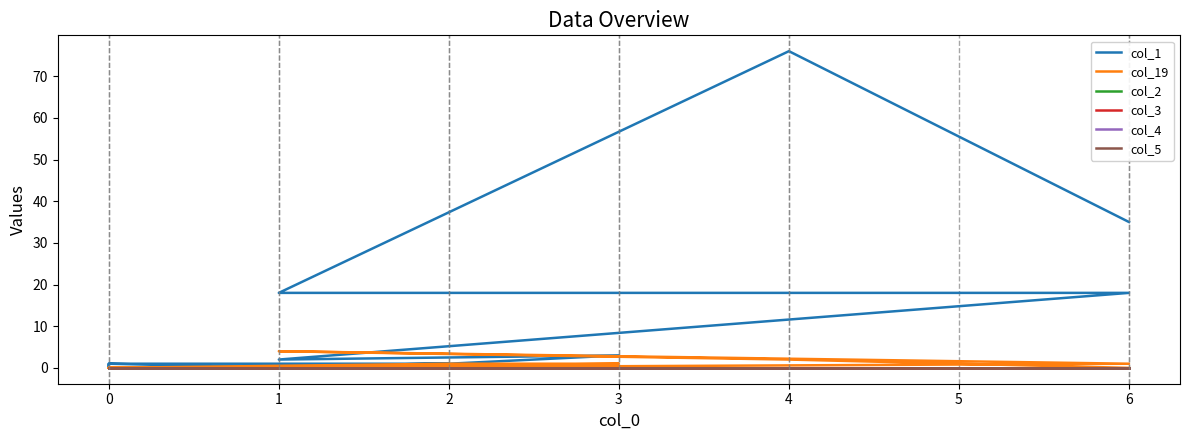

Reading right to left, what are all the values shown in this chart?

col_1: 0	0	0	0	0	0	0	1	0	0	1	0	1	1	3	2	18	18	76	35
col_19: 0	0	0	0	0	0	0	0	0	0	0	0	0	1	1	0	1	4	2	0
col_2: 0	0	0	0	0	0	0	0	0	0	0	0	0	0	0	0	0	0	0	0
col_3: 0	0	0	0	0	0	0	0	0	0	0	0	0	0	0	0	0	0	0	0
col_4: 0	0	0	0	0	0	0	0	0	0	0	0	0	0	0	0	0	0	0	0
col_5: 0	0	0	0	0	0	0	0	0	0	0	0	0	0	0	0	0	0	0	0